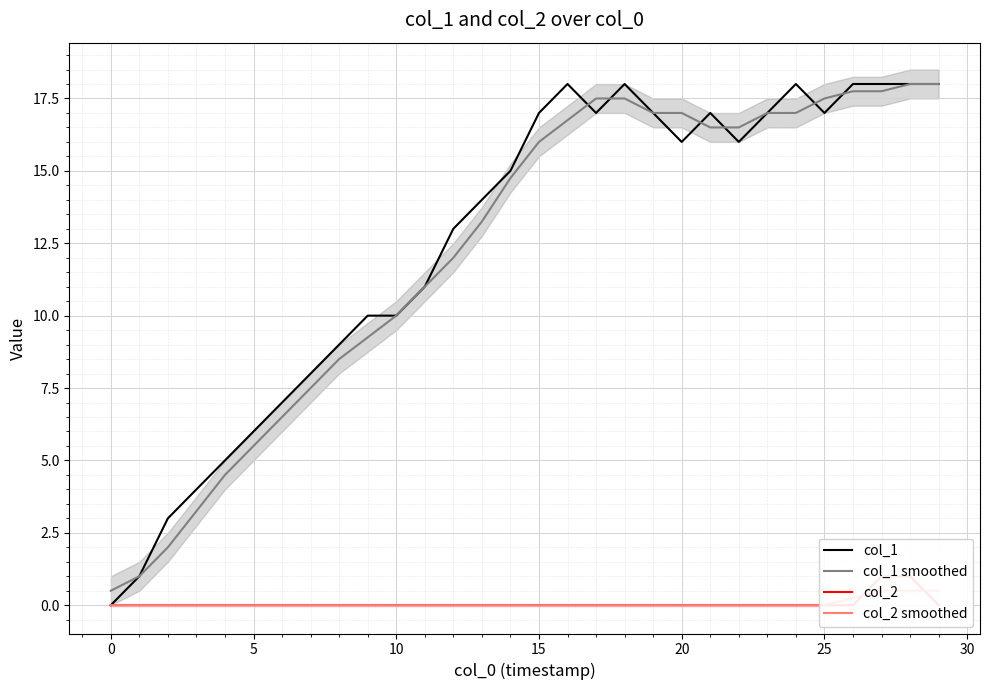

What is the minimum value for col_1 smoothed?

0.5